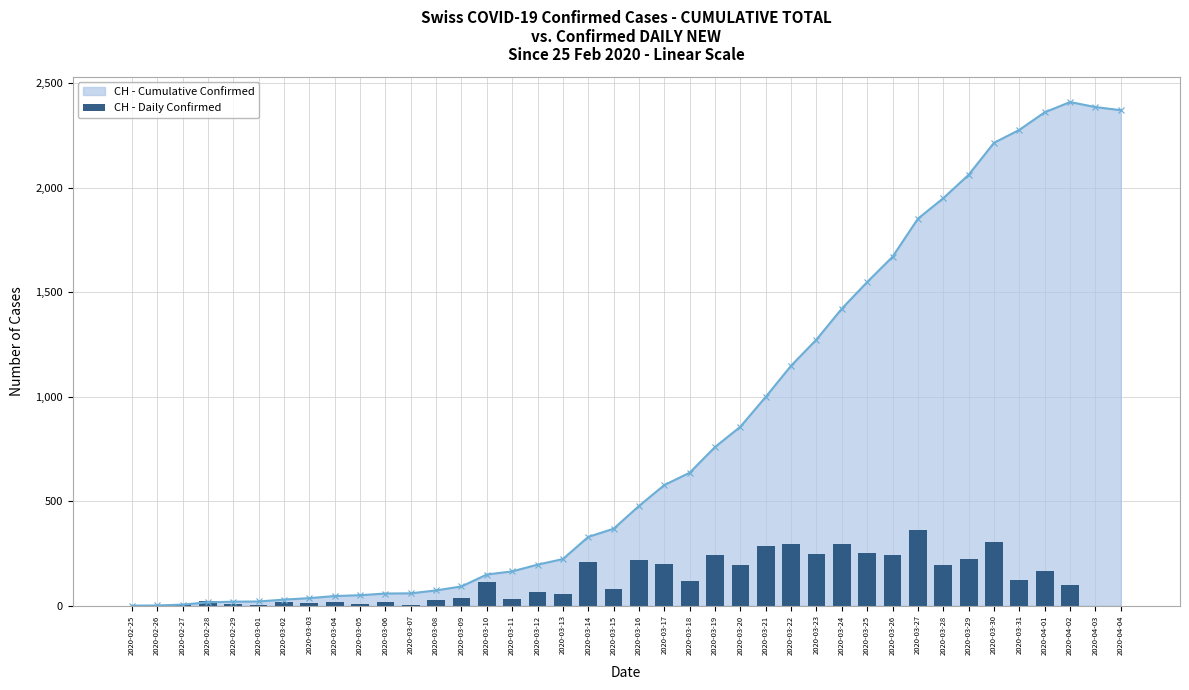

How many data points are less than 97?

20